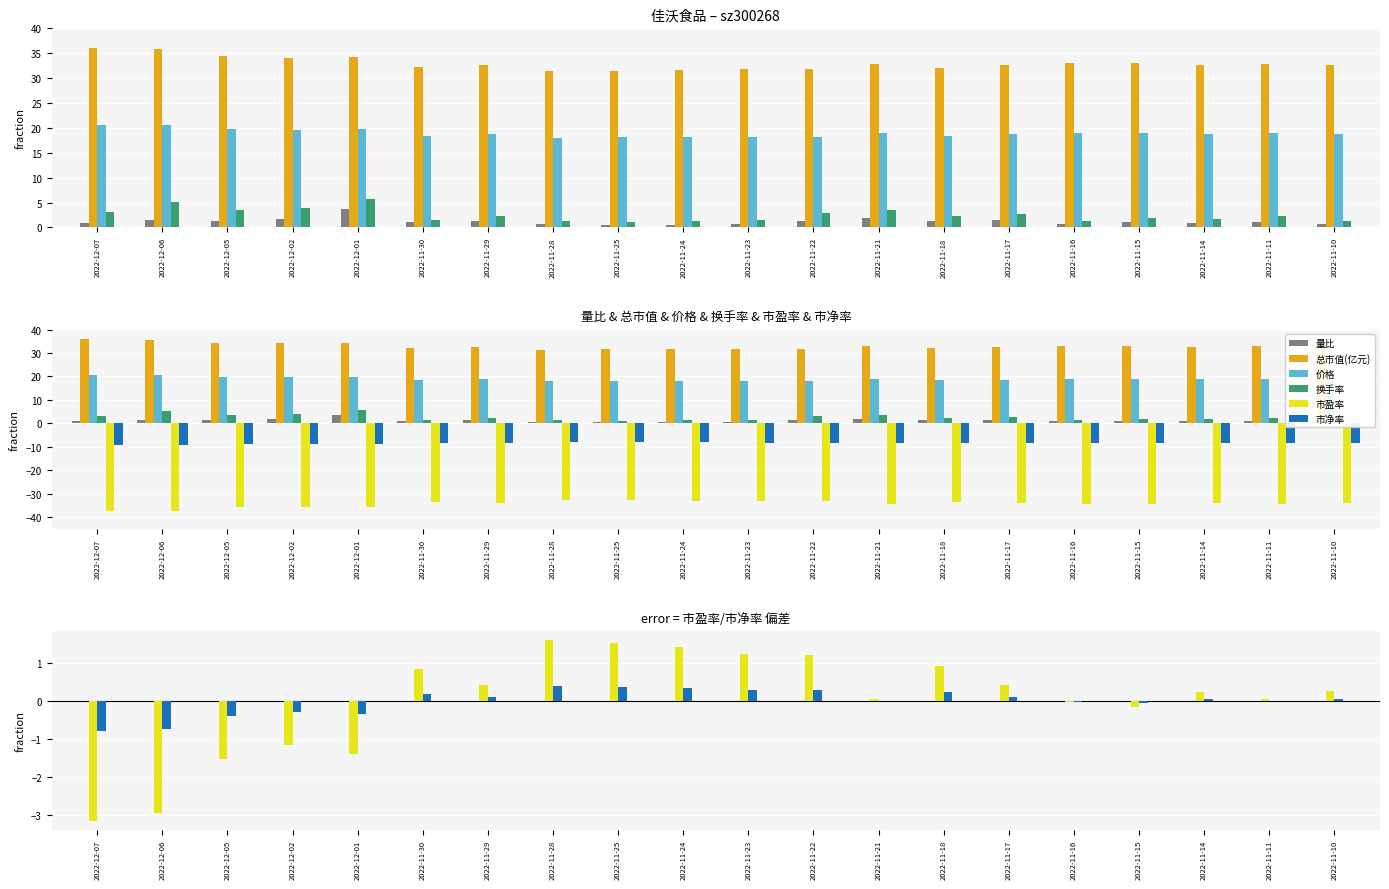

How many distinct data groups are displayed?

6